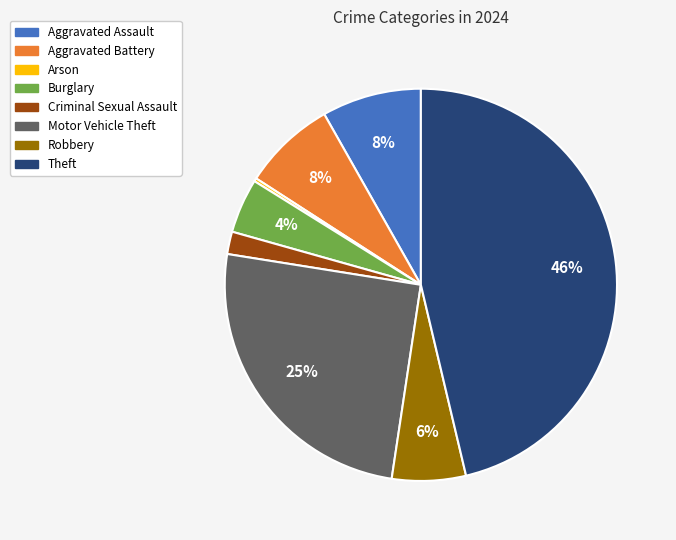

Combined, do Aggravated Battery and Robbery account for over 50%?

No